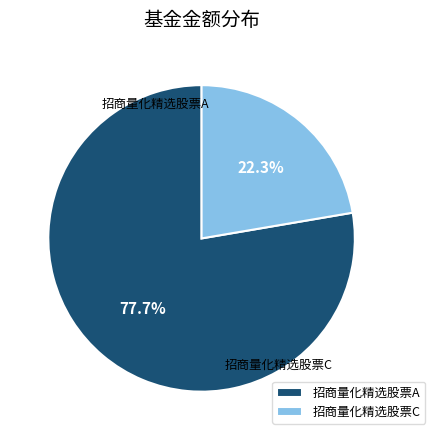

Does any single category account for the majority?

Yes